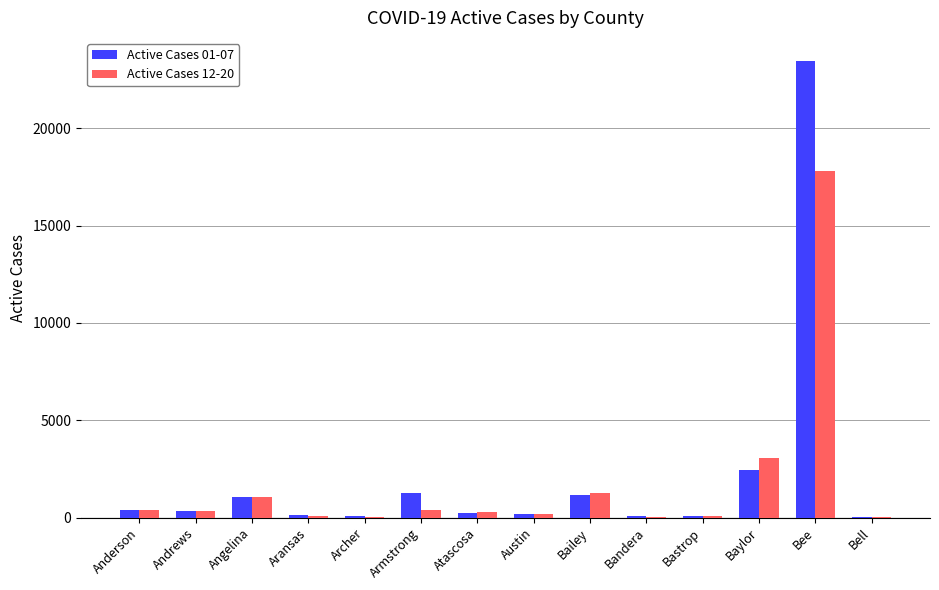

At which category is the sum across all series the highest?

Bee